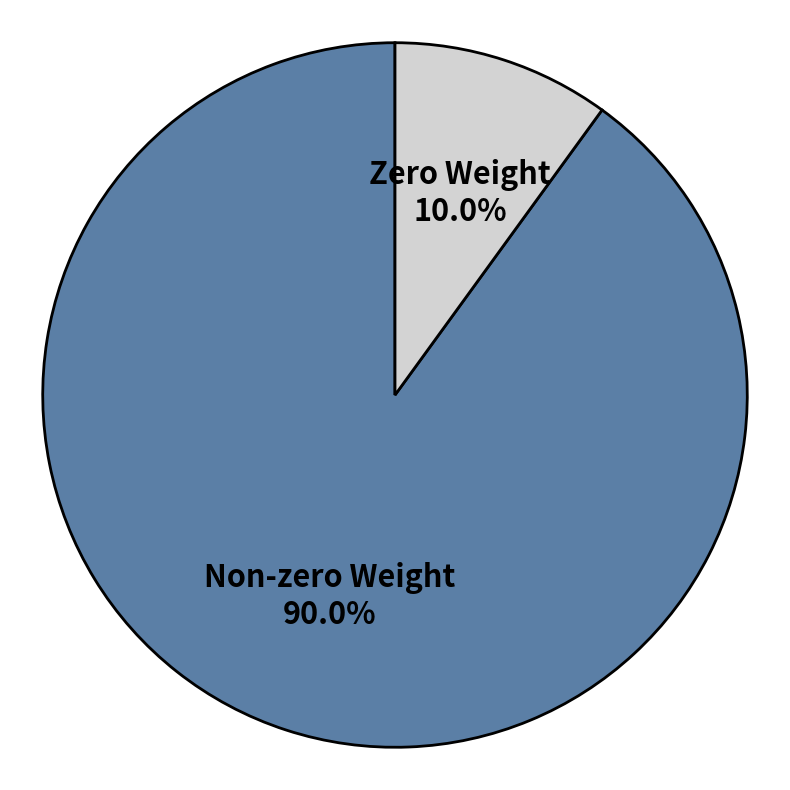

Count the number of slices in the pie.

2